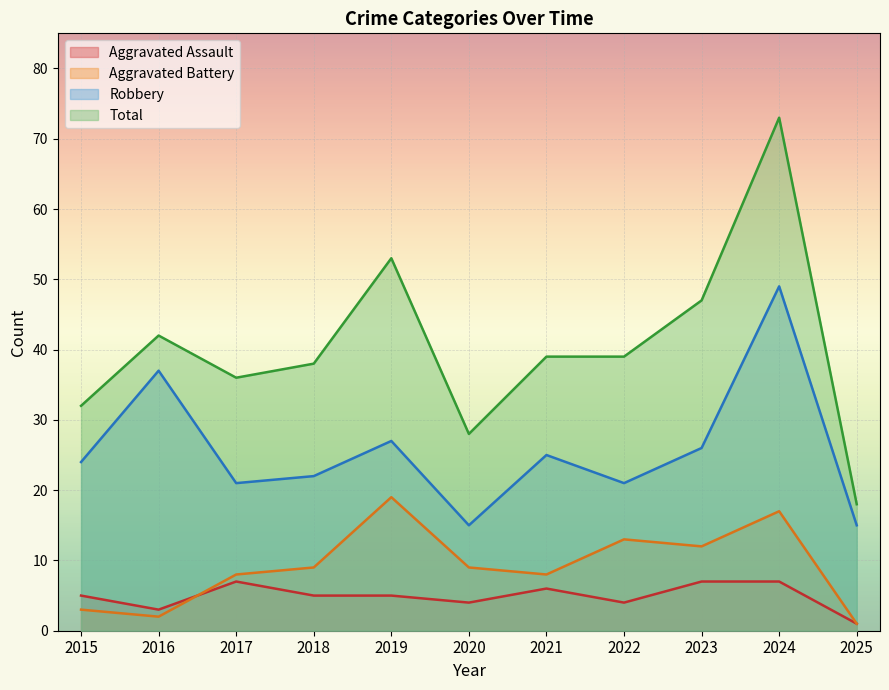

At which category does Total reach its first local valley?

2017